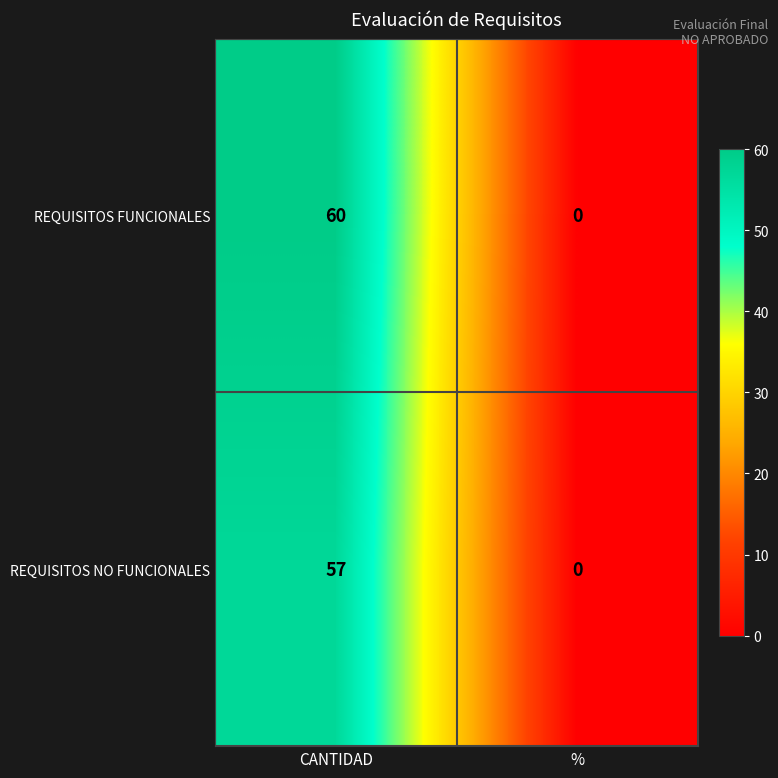

Which series has the widest spread of values?

REQUISITOS FUNCIONALES